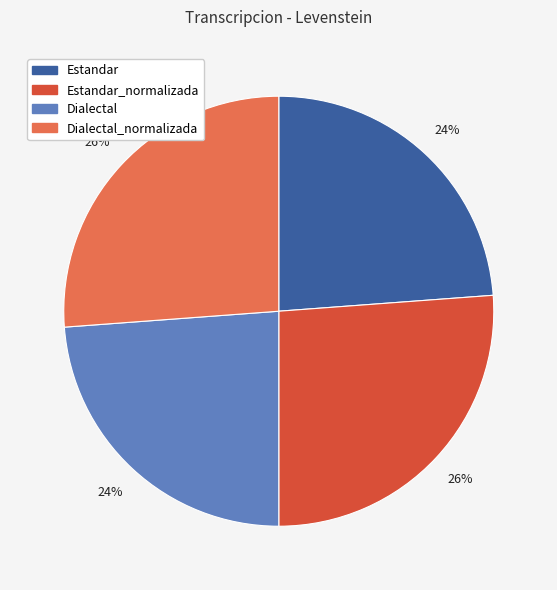

To the nearest percent, what is the average slice percentage?

25%